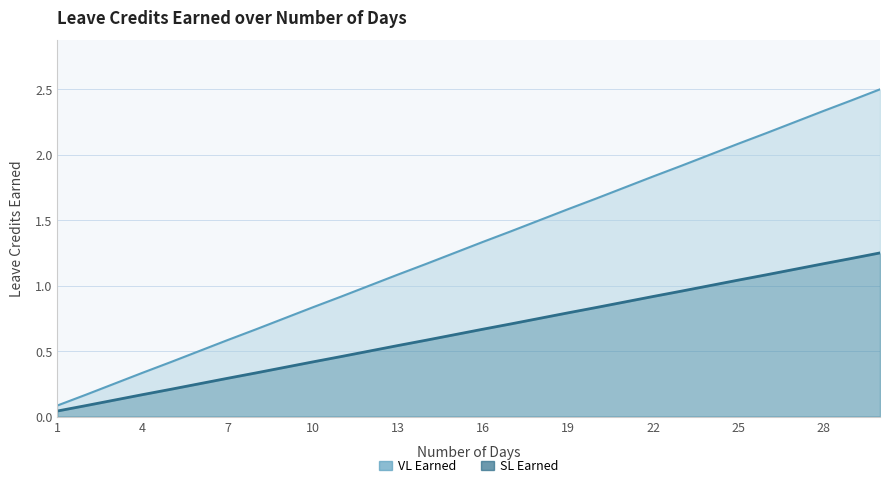

At how many categories does at least one series exceed 2?

6